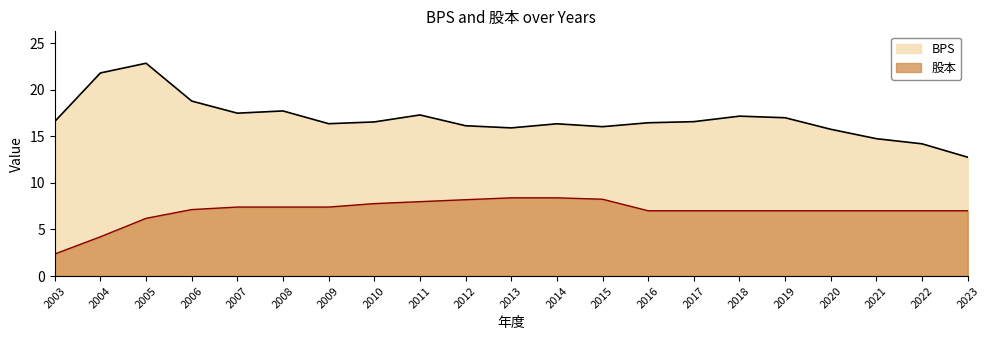

What is the average value of the 股本 series?

7.0